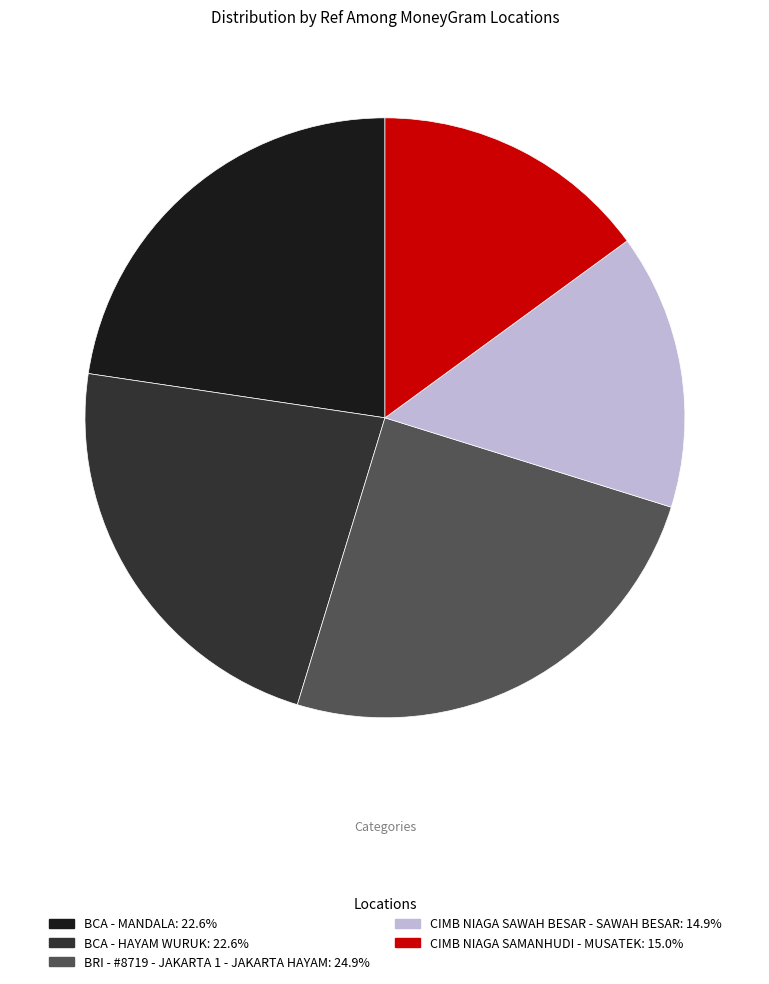

Which has a higher value, BCA - MANDALA or BRI - #8719 - JAKARTA 1 - JAKARTA HAYAM?

BRI - #8719 - JAKARTA 1 - JAKARTA HAYAM